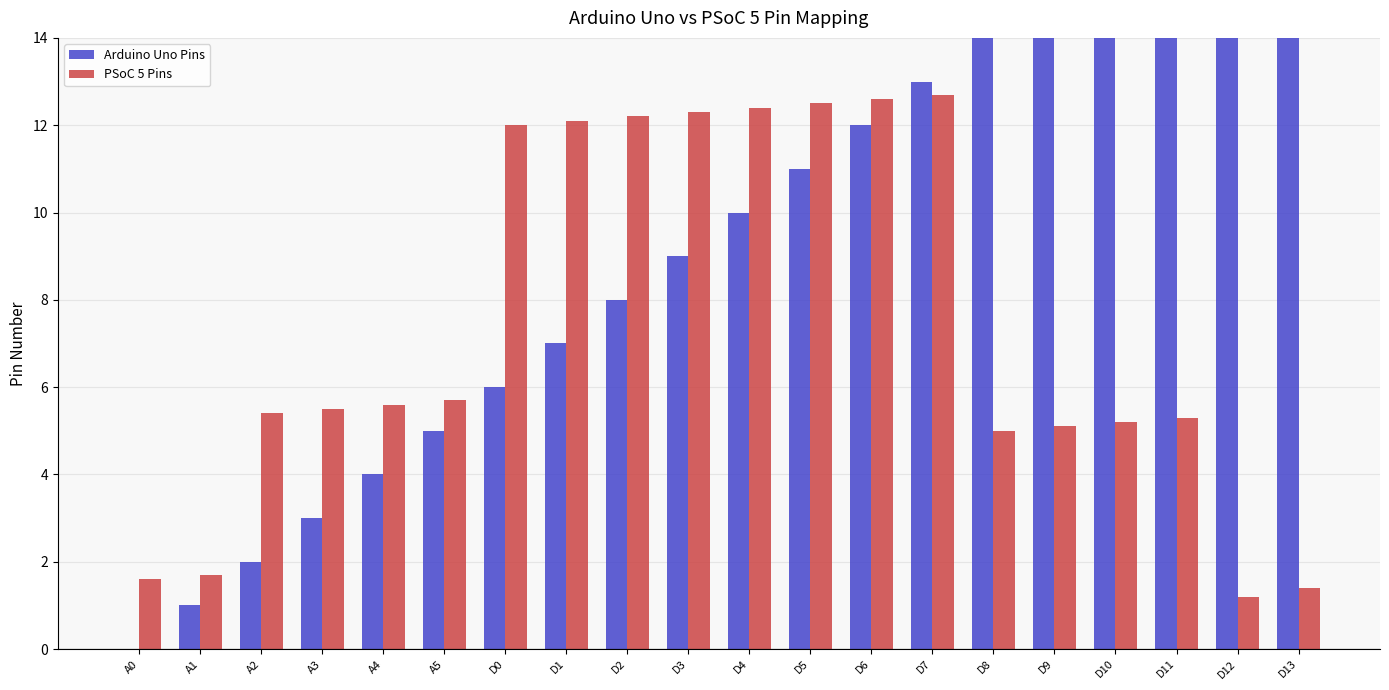

What is the label of the 11th bar from the left?

D4